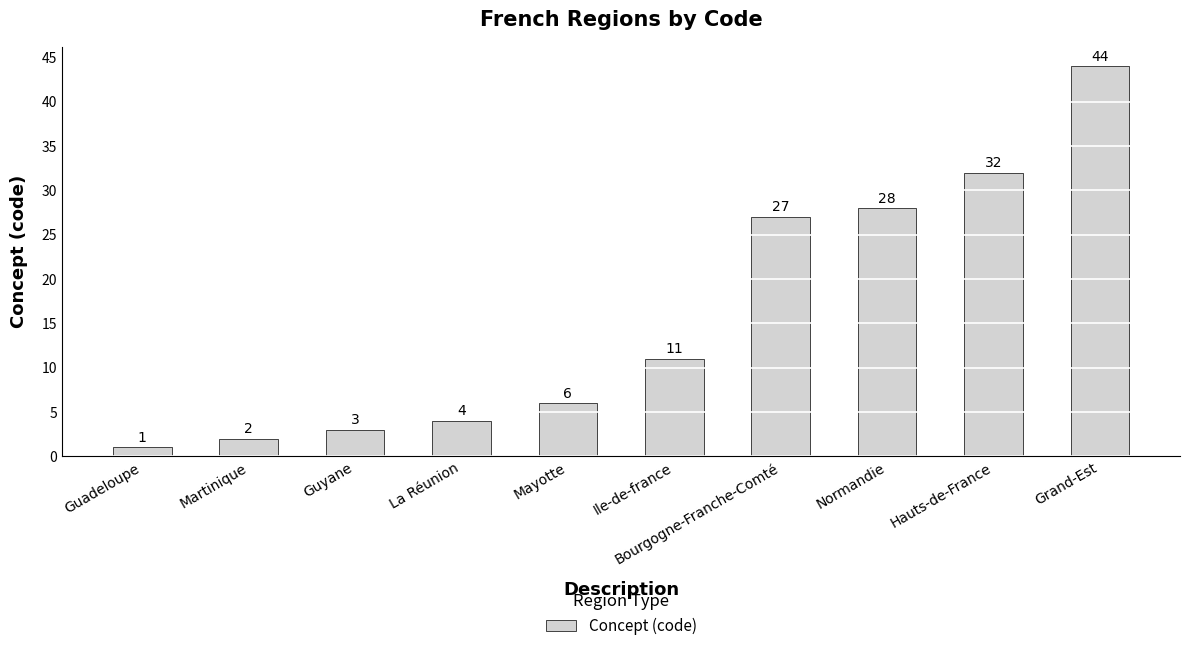

Reading left to right, what are all the values shown in this chart?

1	2	3	4	6	11	27	28	32	44